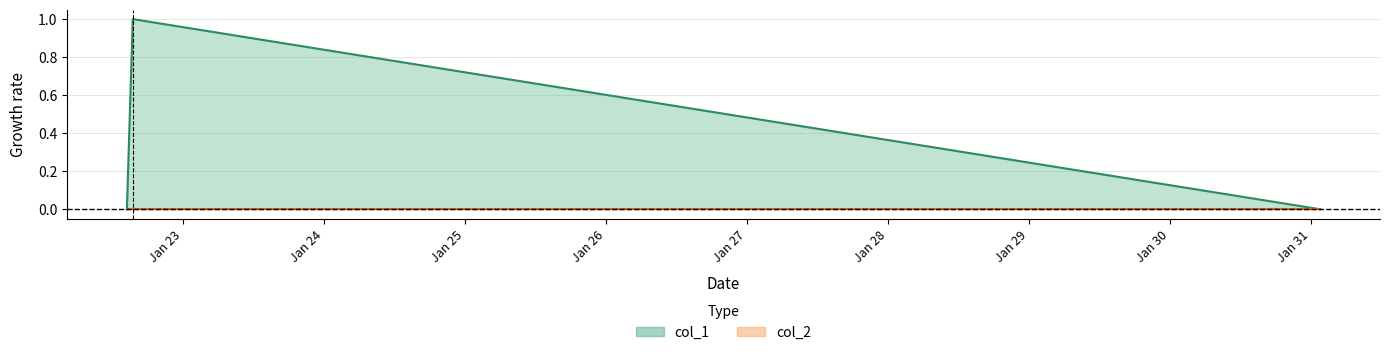

True or false: the data shows 0 at 1548167277.

True